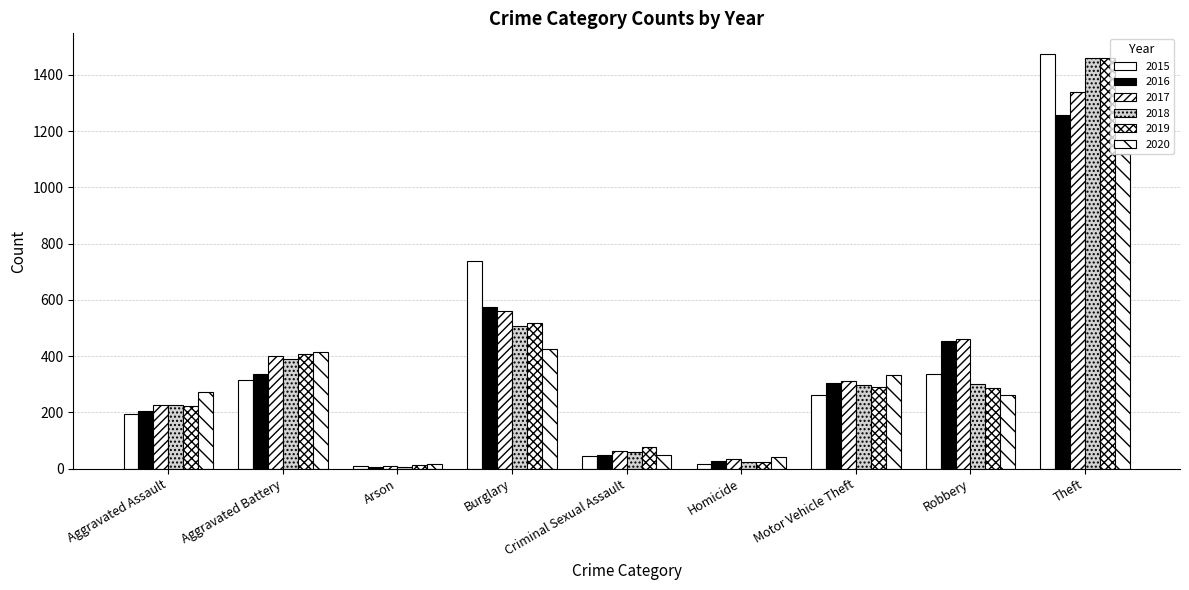

Are the bars grouped side by side (vs. stacked)?

Yes